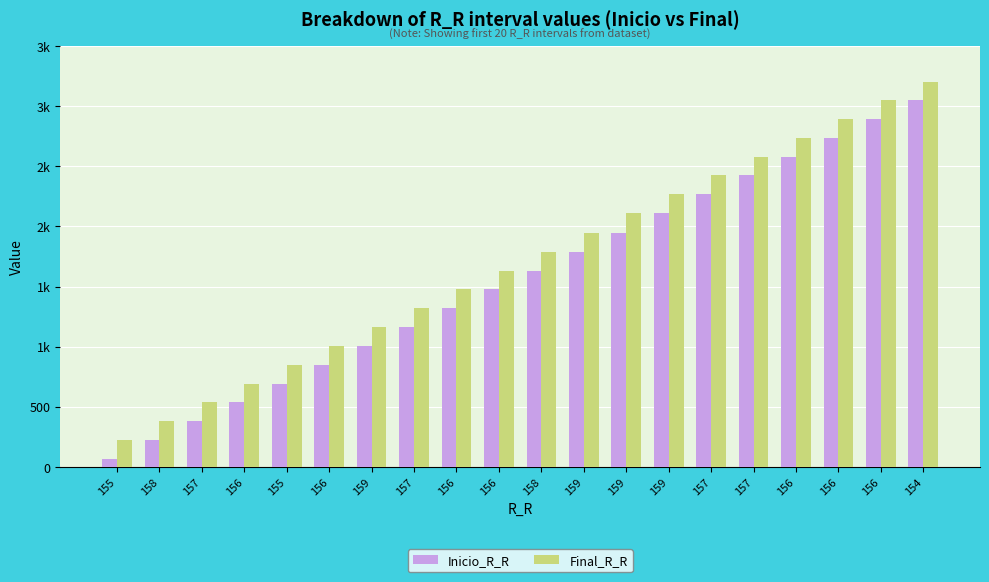

What is the value of the Final_R_R bar at the 4th from the left?

693